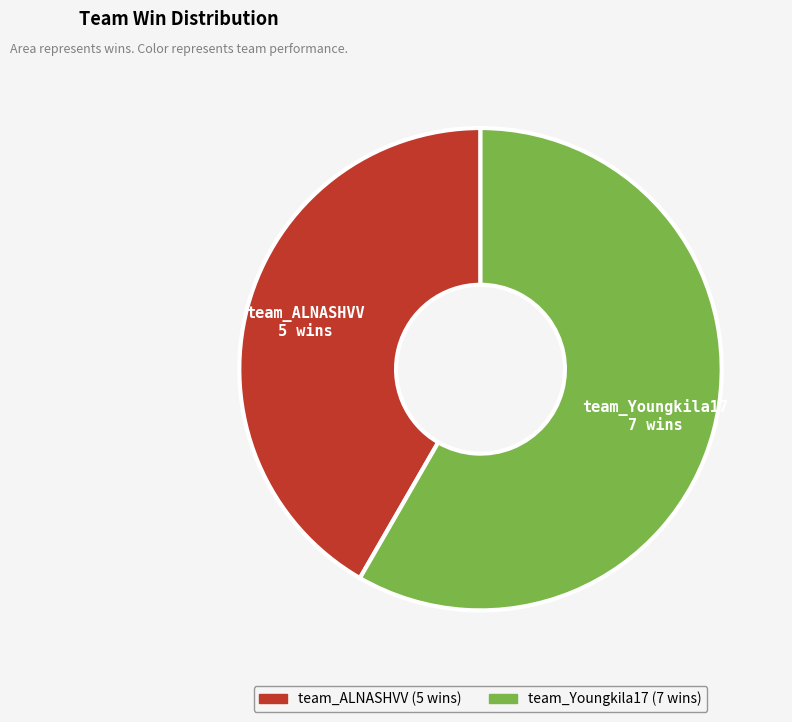

Does team_ALNASHVV account for over 50% of the chart?

No